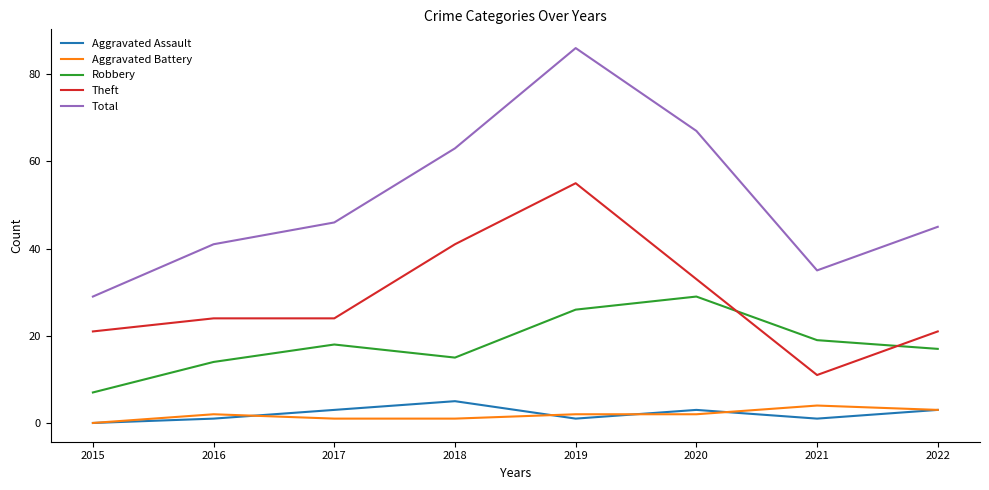

Reading left to right, list all the values displayed in this chart.

Aggravated Assault: 2015=0	2016=1	2017=3	2018=5	2019=1	2020=3	2021=1	2022=3
Aggravated Battery: 2015=0	2016=2	2017=1	2018=1	2019=2	2020=2	2021=4	2022=3
Robbery: 2015=7	2016=14	2017=18	2018=15	2019=26	2020=29	2021=19	2022=17
Theft: 2015=21	2016=24	2017=24	2018=41	2019=55	2020=33	2021=11	2022=21
Total: 2015=29	2016=41	2017=46	2018=63	2019=86	2020=67	2021=35	2022=45